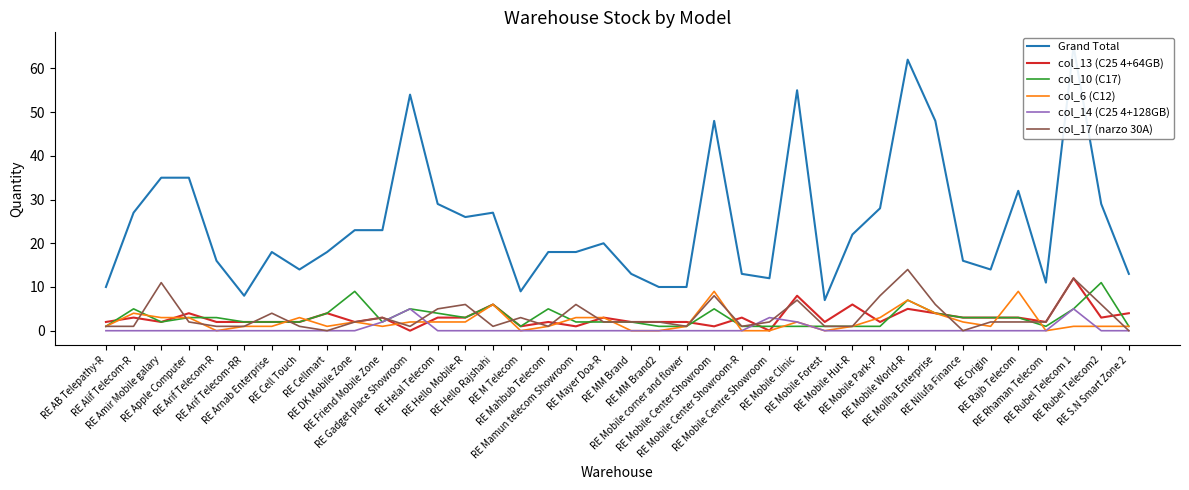

What is the label of the 21st point from the right?

RE Mamun telecom Showroom